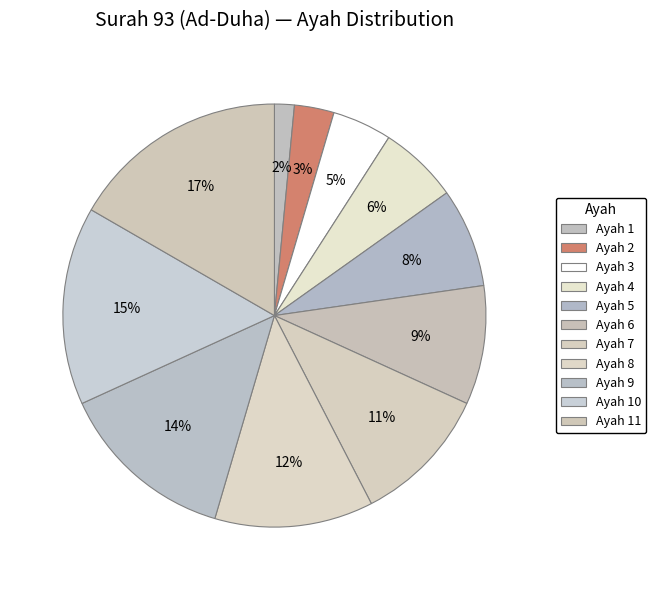

Count the number of slices in the pie.

11